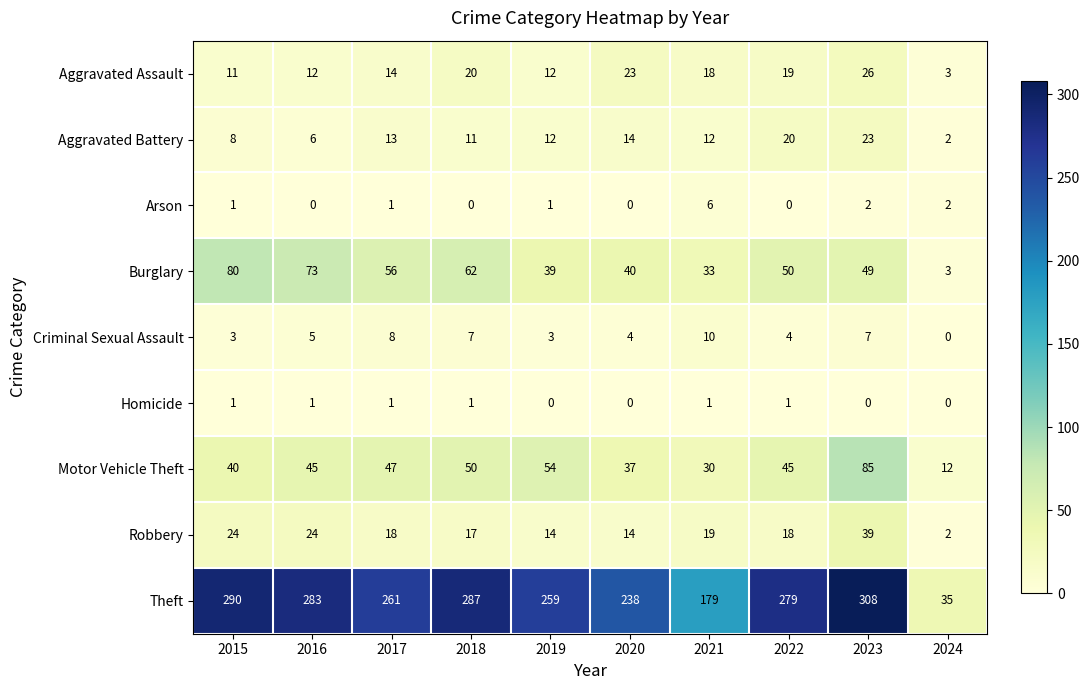

Is the value of Arson at 2015 greater than the value of Aggravated Battery at 2021?

No